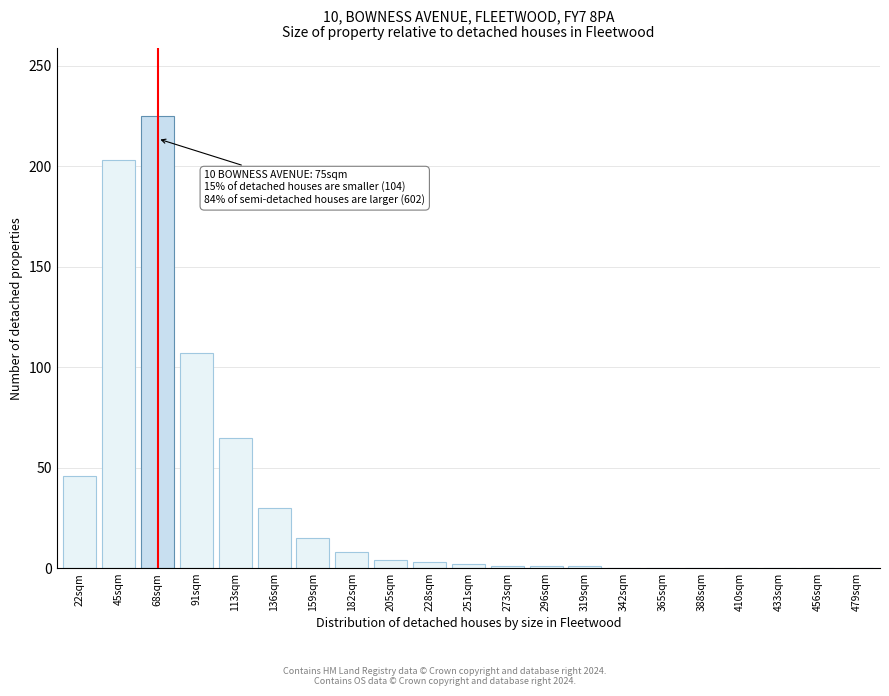

Where is the data nearest to the value 112?

91sqm